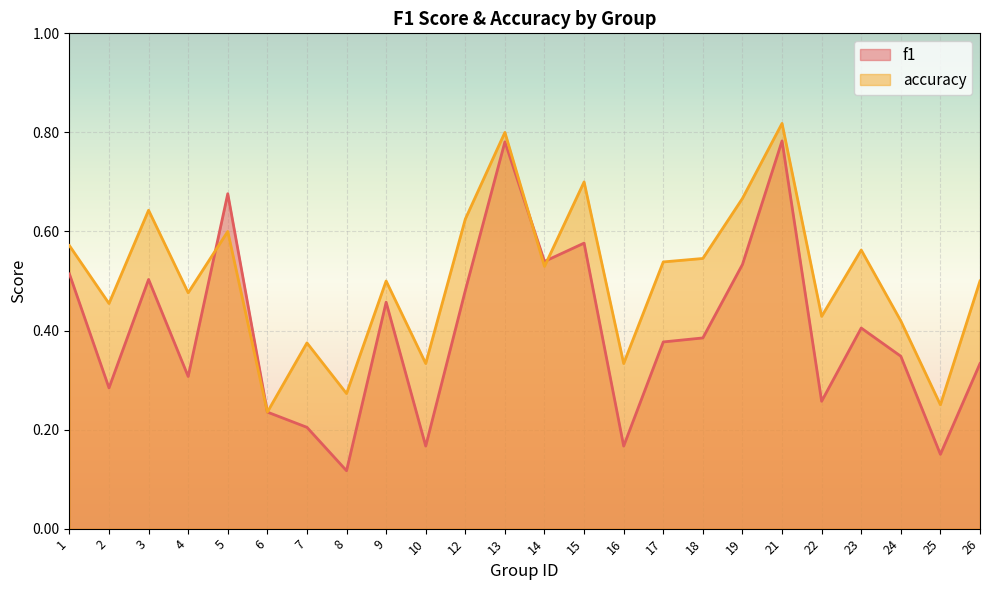

Rank the series at 26 from highest to lowest value.

accuracy, f1